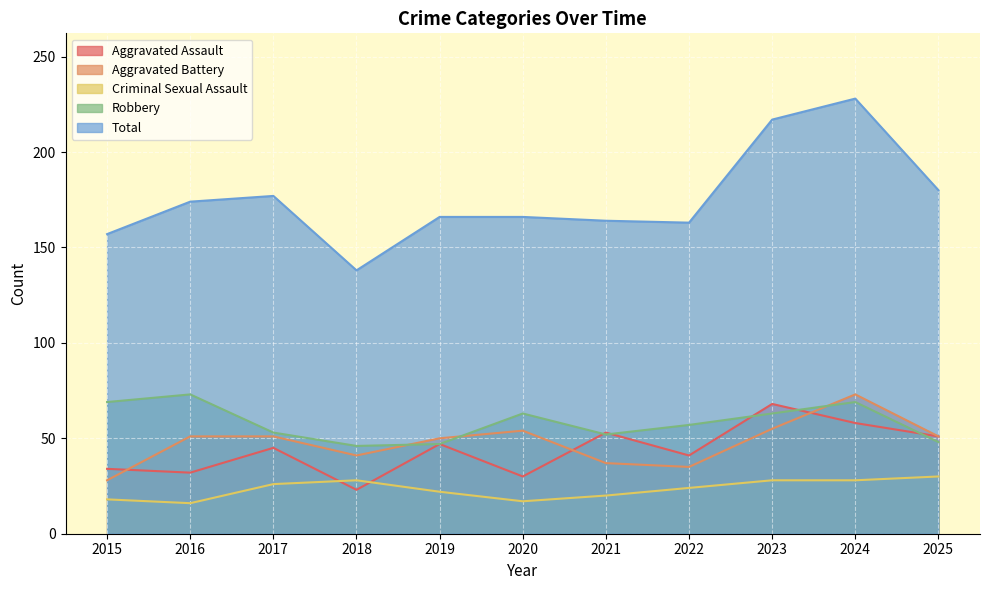

What are all the series names shown in the legend?

Aggravated Assault, Aggravated Battery, Criminal Sexual Assault, Robbery, Total